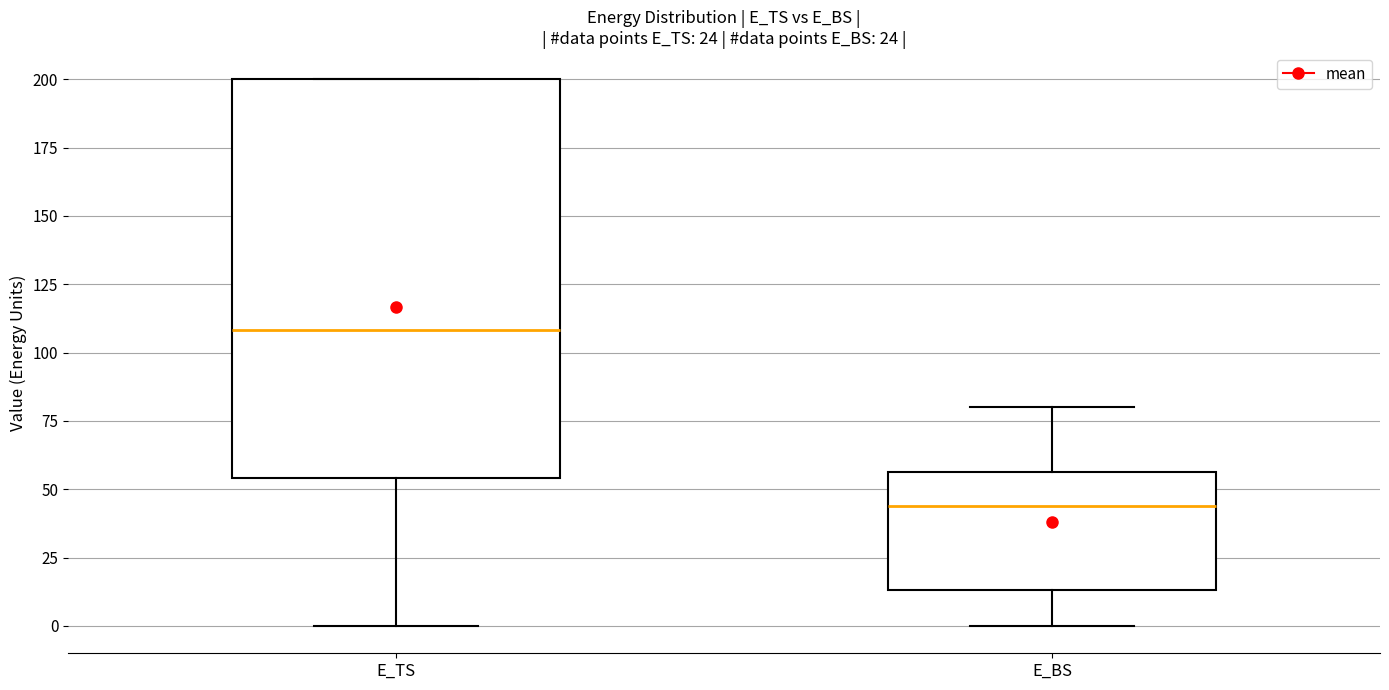

Reading left to right, transcribe this box plot: for each box, give where its median line is, the range the box spans, and where its two whiskers end, as read against the y-axis. The values are not printed on the chart, so give them approximately, as read against the axis.

E_TS: median 110, box 55 to 200, whiskers 0 to 200
E_BS: median 45, box 15 to 55, whiskers 0 to 80